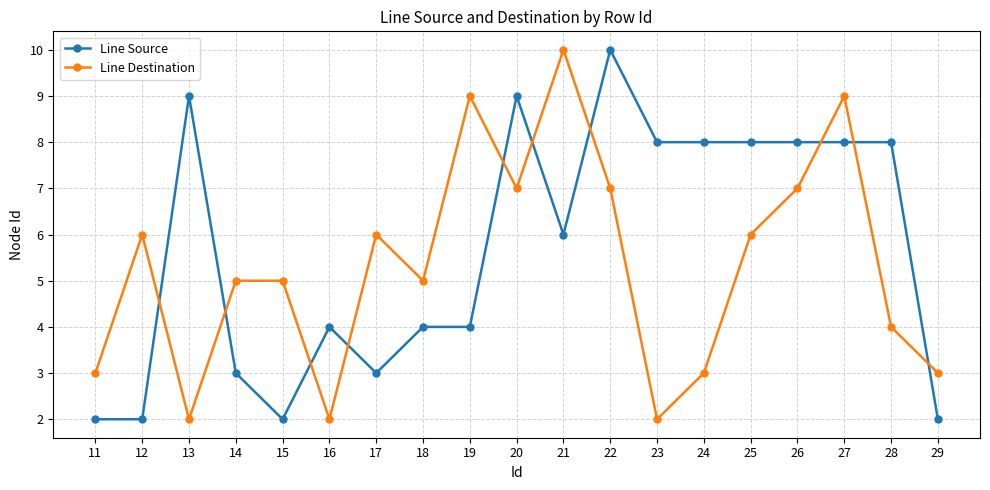

What is the greatest value displayed?

10